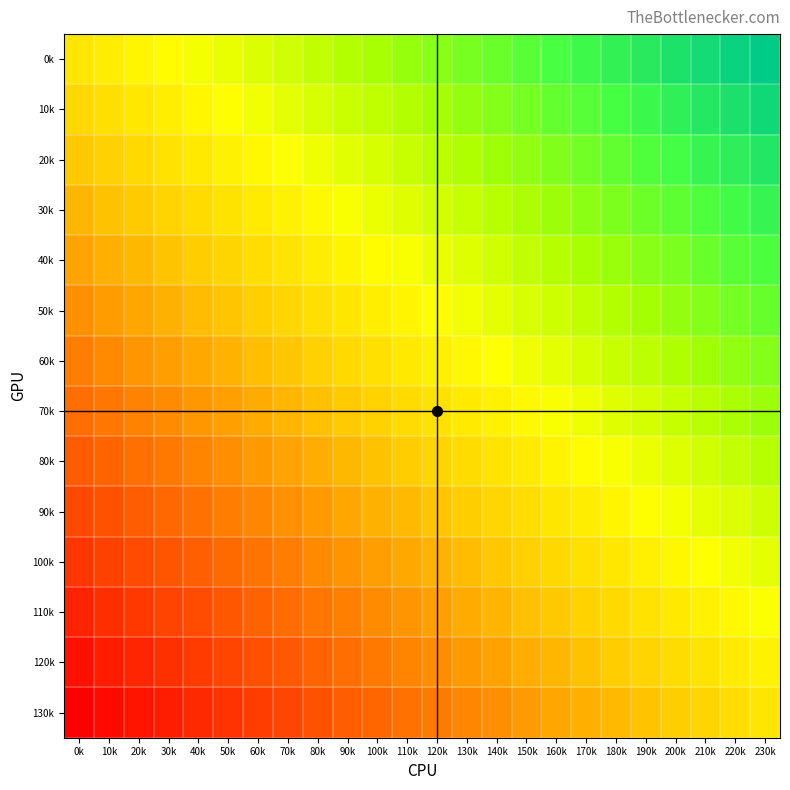

Rank the series by their maximum value, from highest to lowest.

0k, 10k, 20k, 30k, 40k, 50k, 60k, 70k, 80k, 90k, 100k, 110k, 120k, 130k